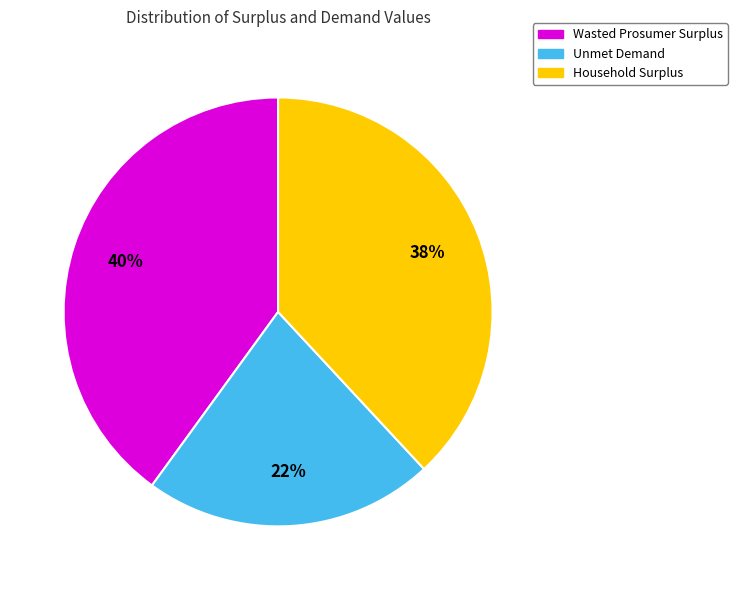

To the nearest percent, what is the combined percentage of Wasted Prosumer Surplus and Unmet Demand?

62%